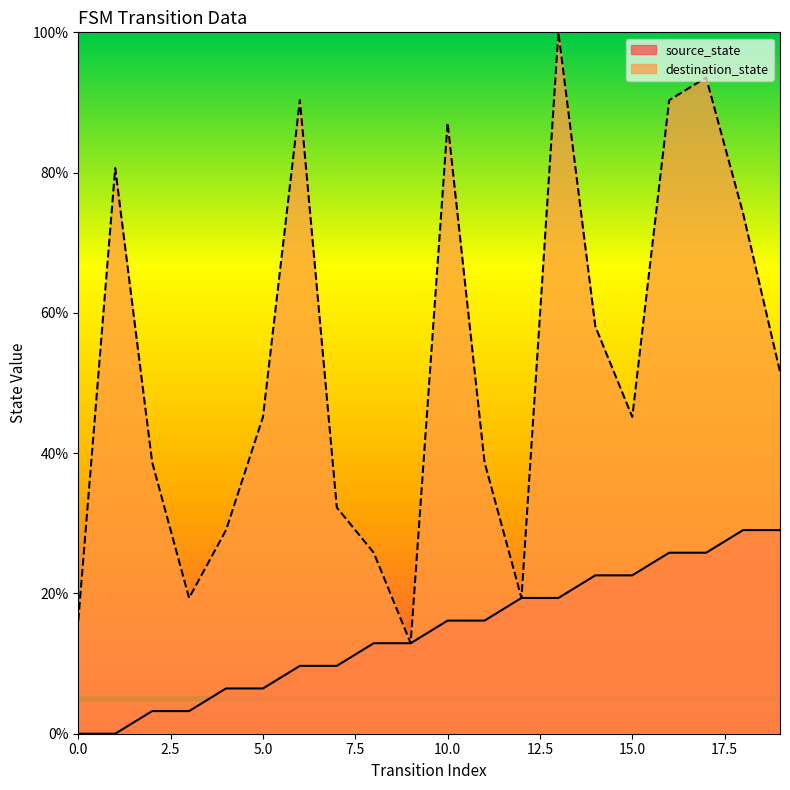

Rank the series at 15.0 from highest to lowest value.

destination_state, source_state